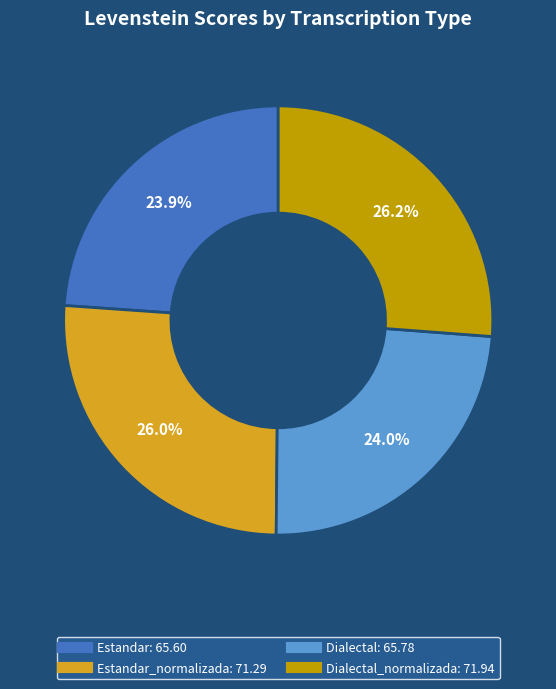

Is there a majority slice in this chart?

No